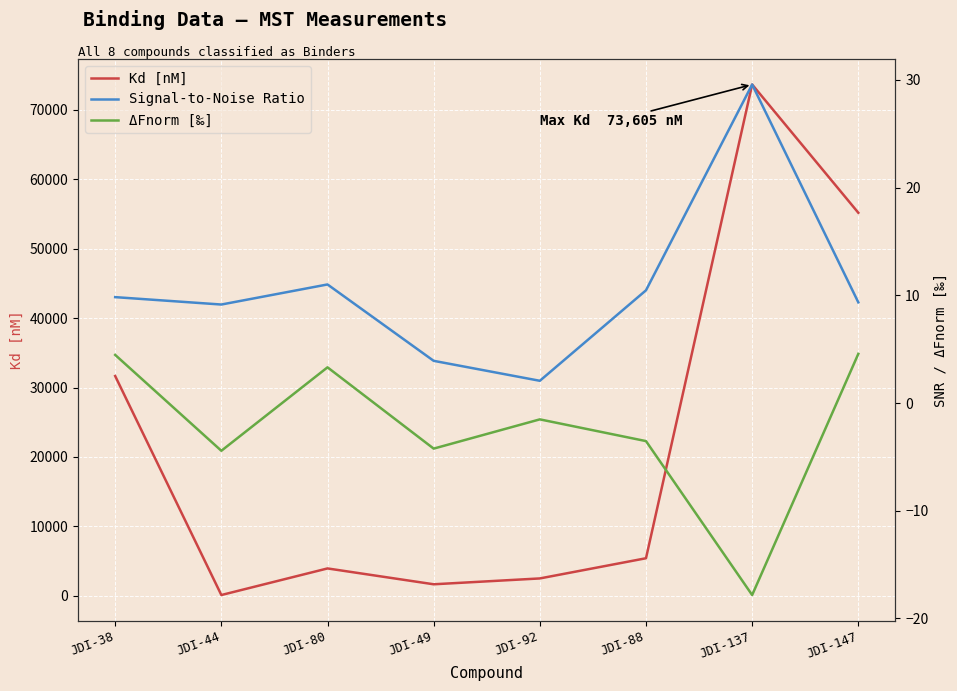

What is the total value across all series at JDI-92?

2521.9